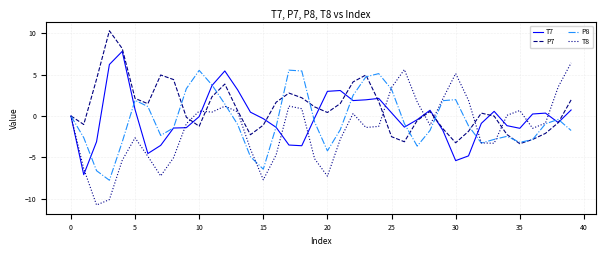

What is the minimum value for T8?

-10.8